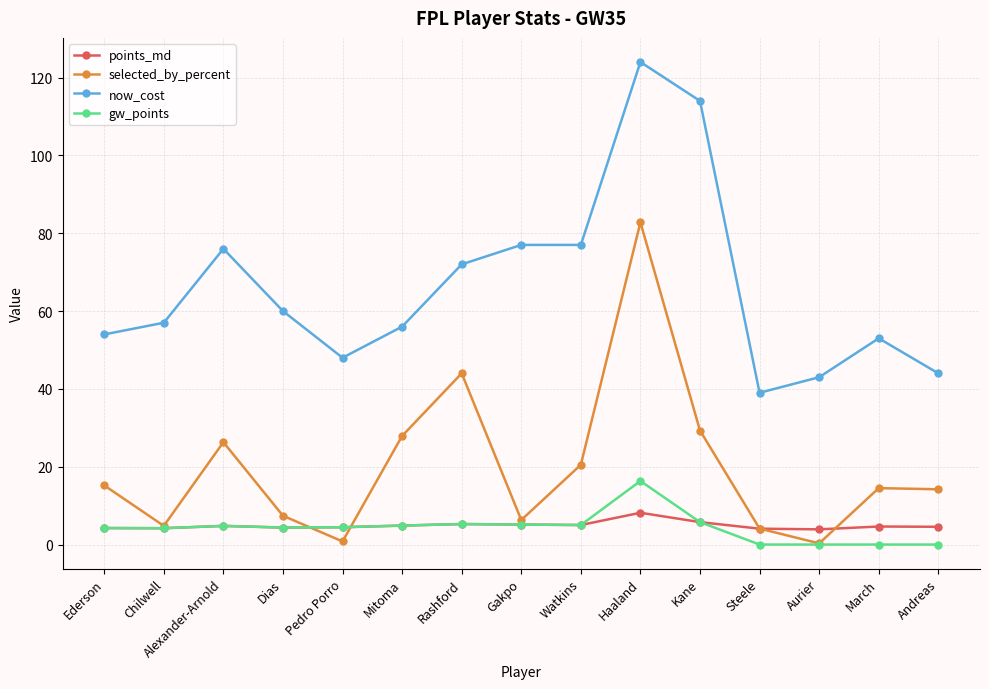

What is the maximum value for gw_points?

16.3